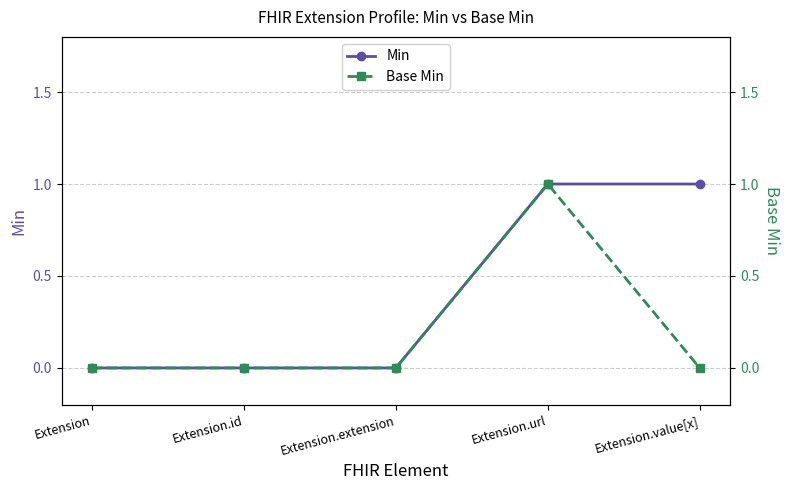

At which label does Base Min reach its peak?

Extension.url